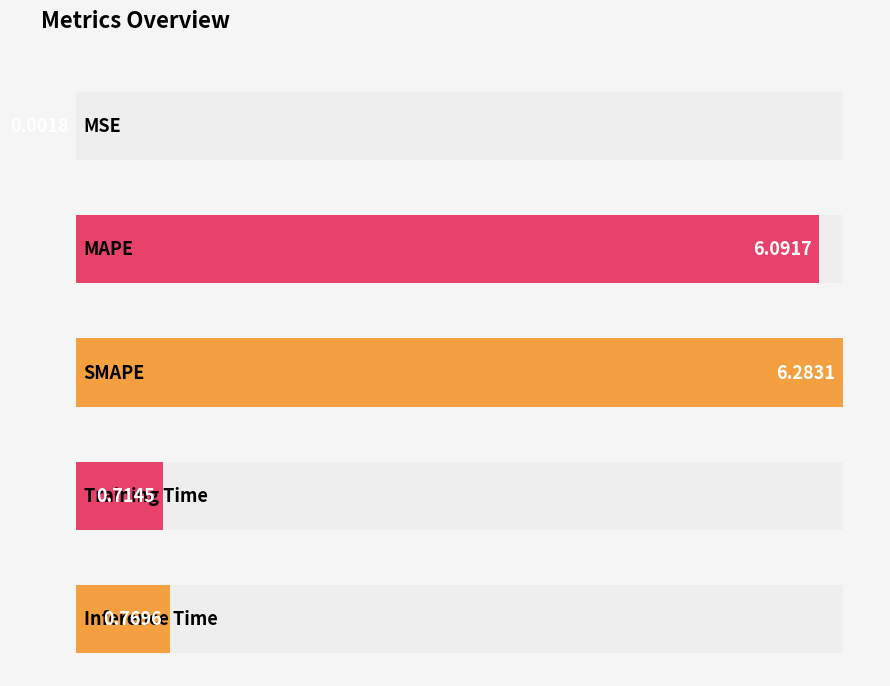

Reading left to right, transcribe all the data shown in this chart.

0.0	6.1	6.3	0.7	0.8